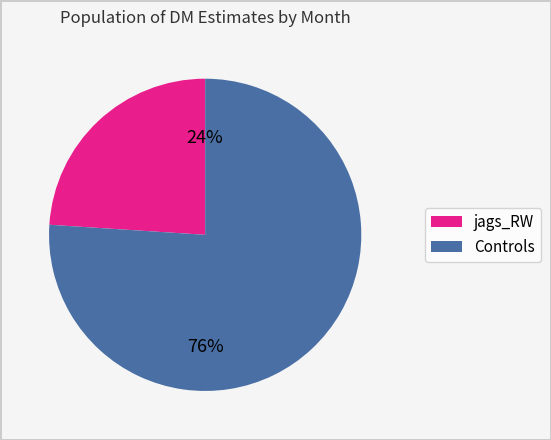

Does any single category account for the majority?

Yes